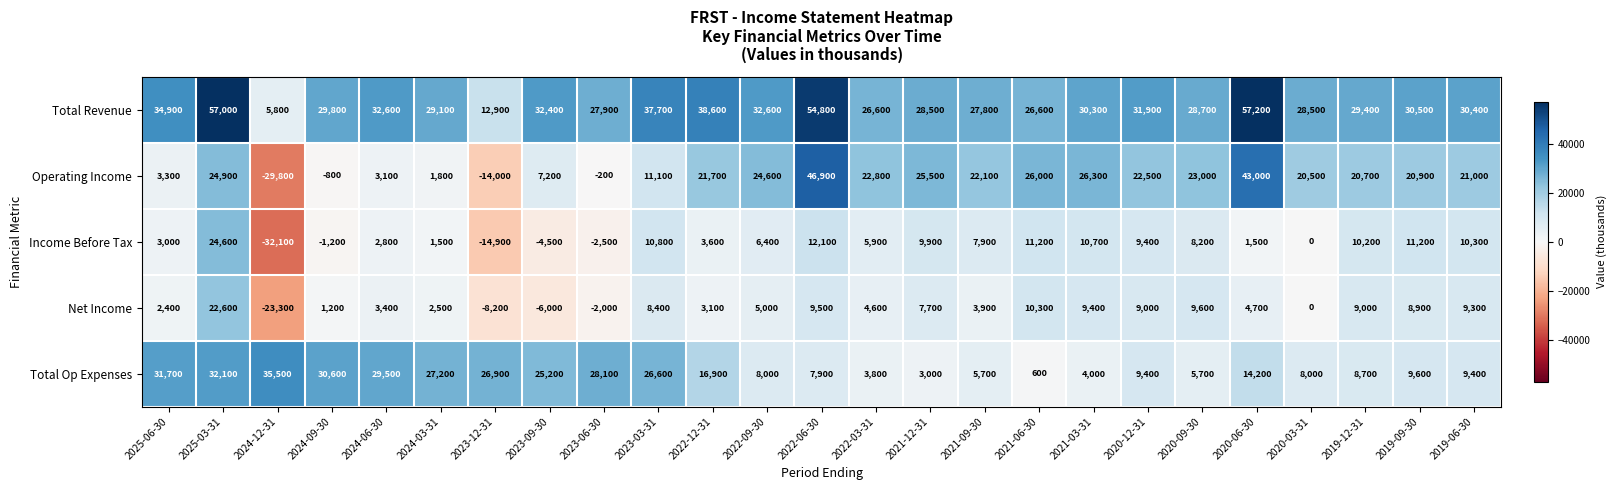

Rank the series by their maximum value, from highest to lowest.

Total Revenue, Operating Income, Total Op Expenses, Income Before Tax, Net Income